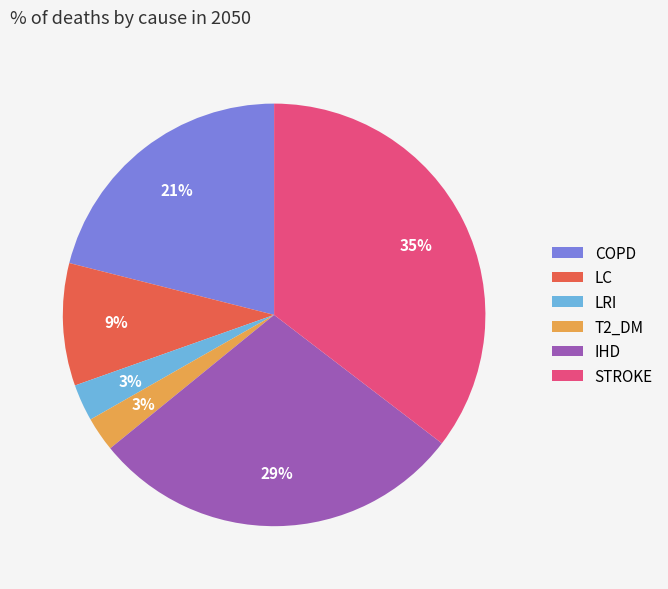

True or false: COPD accounts for 9% of the total.

False